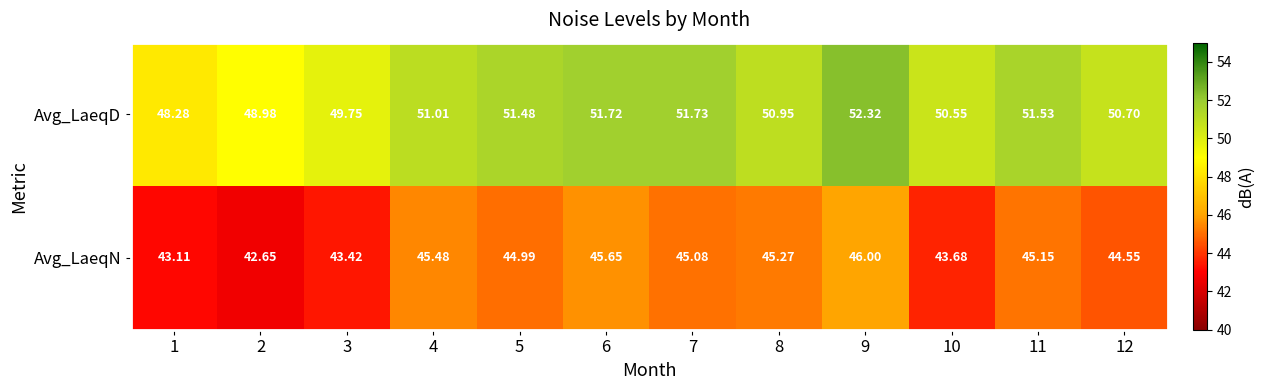

Between 8 and 9, which series saw the biggest shift?

Avg_LaeqD